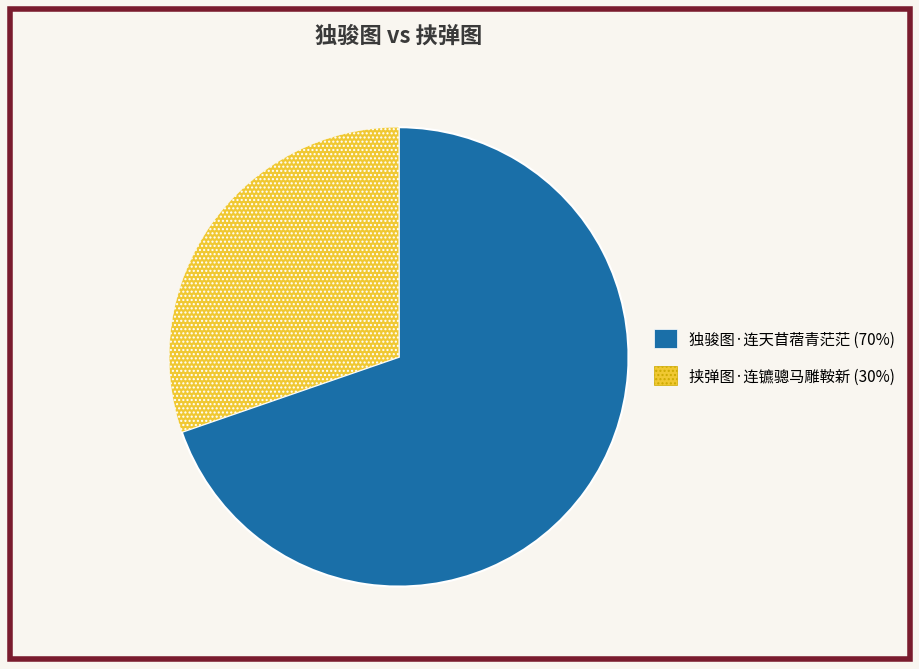

Which category has the smallest portion of the pie?

挟弹图·连镳骢马雕鞍新